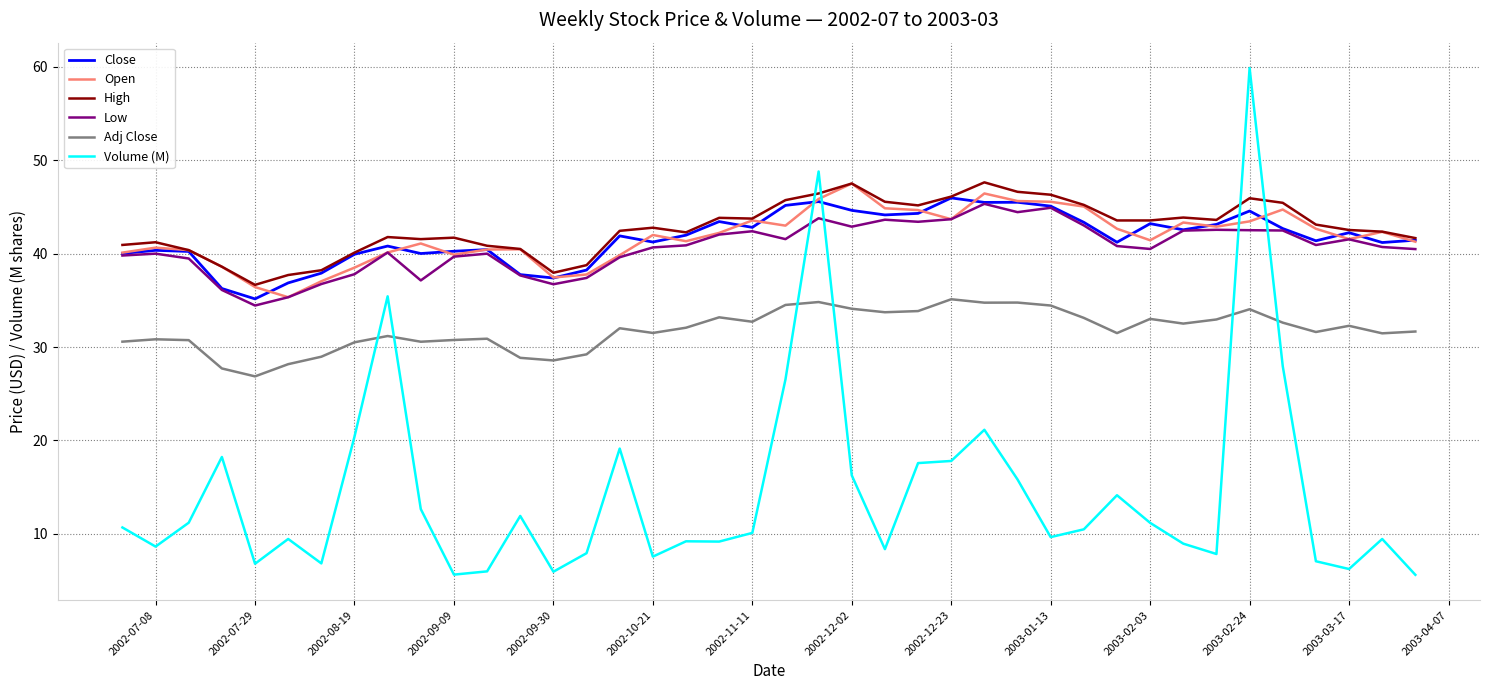

True or false: Adj Close and High intersect in this chart.

False